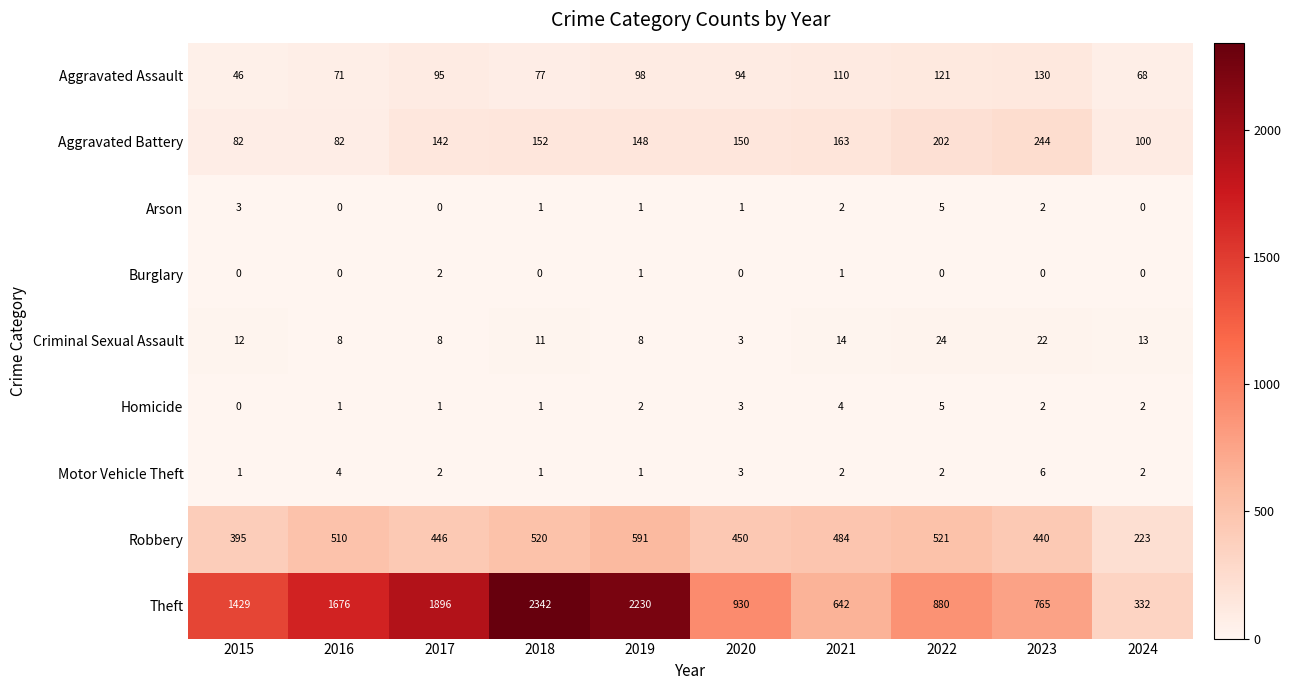

The Robbery series shows 183 at 2015. True or false?

False